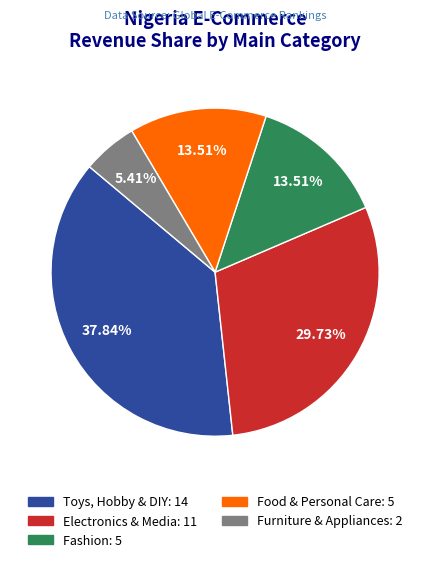

Count the number of slices in the pie.

5